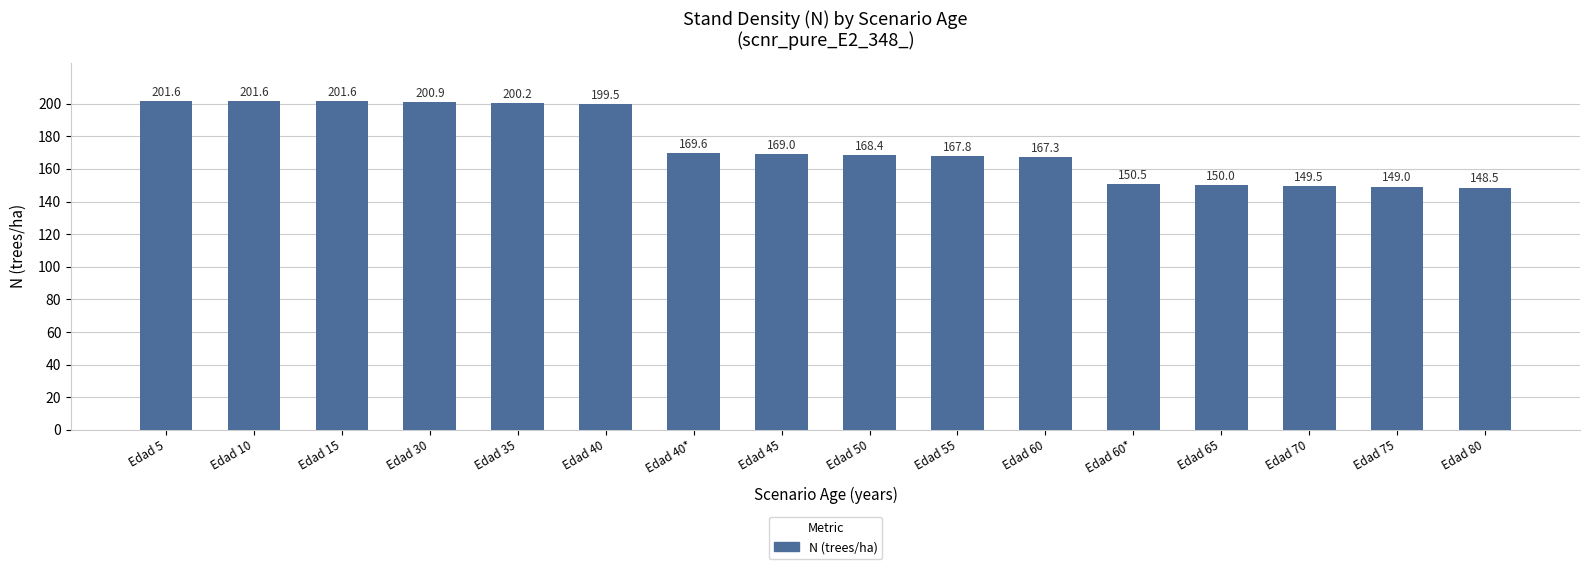

What is the minimum value shown in the chart?

148.5